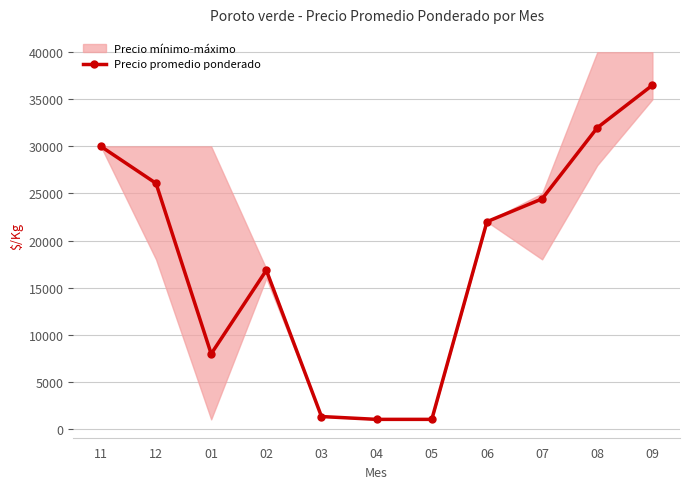

List the labels in order of value, largest first.

09, 08, 11, 12, 07, 06, 02, 01, 03, 04, 05